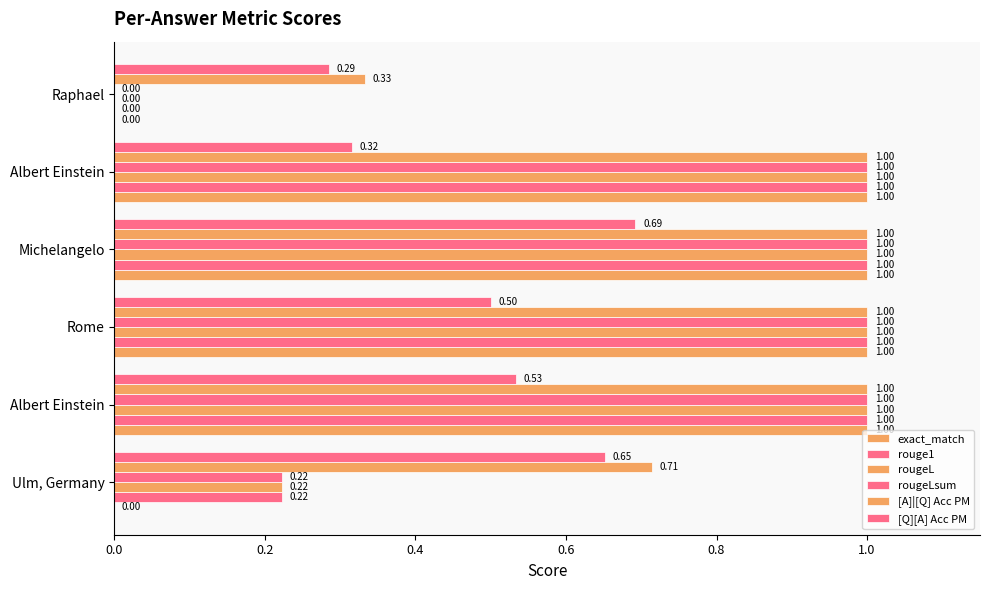

Count the rougeLsum values in the range 0 to 1.

6